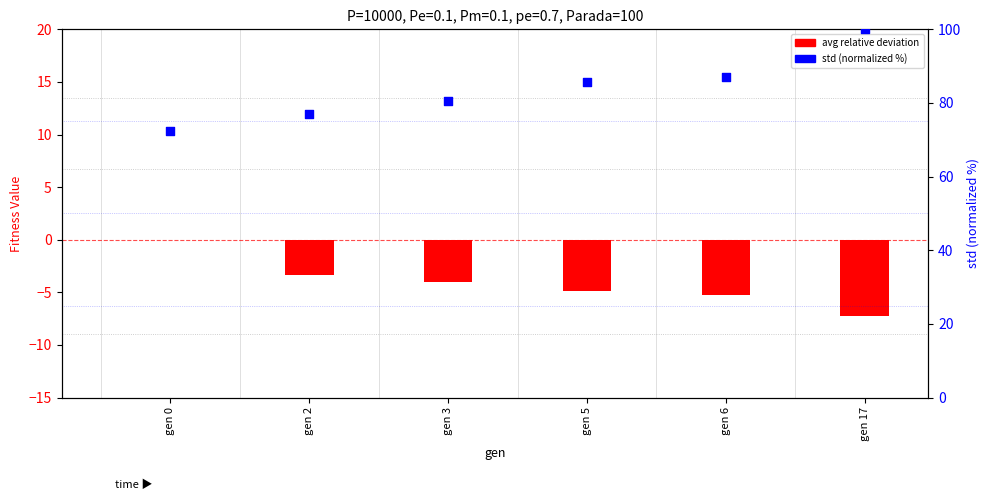

What is the total value across all series at gen 2?

73.7